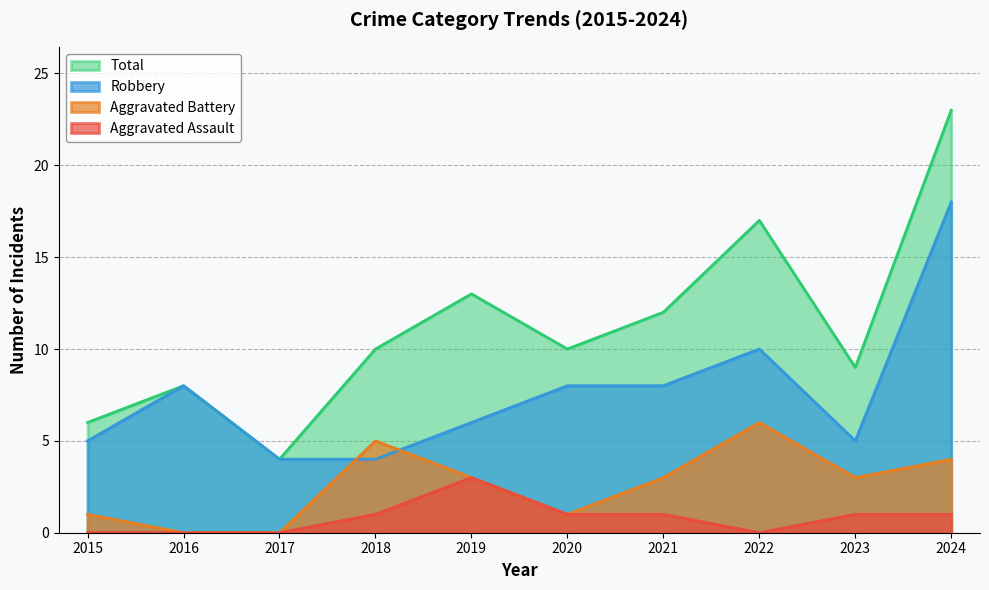

How many lines are shown in the chart?

4